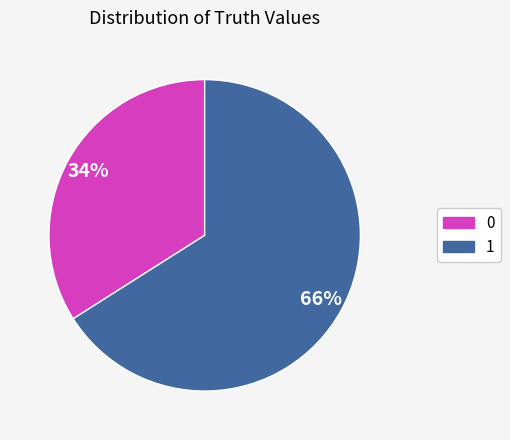

Approximately how many times larger is the value at 1 compared to 0?

1.9